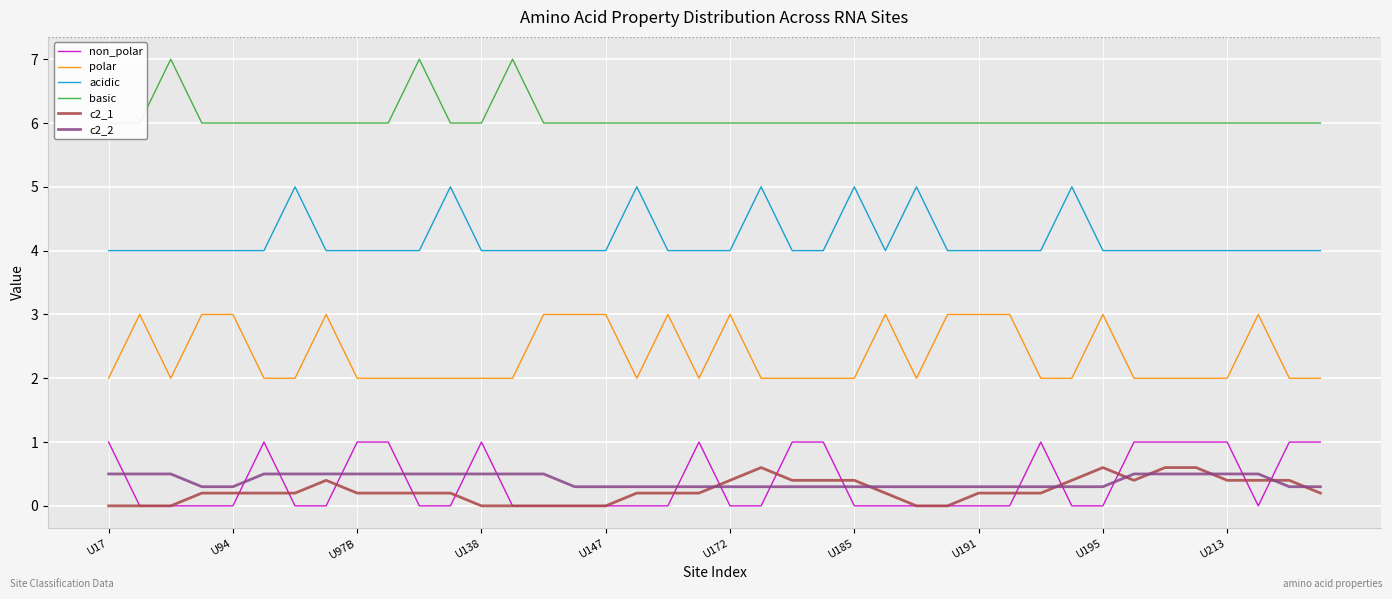

After their last crossing, which series has the higher values: non_polar or c2_2?

non_polar